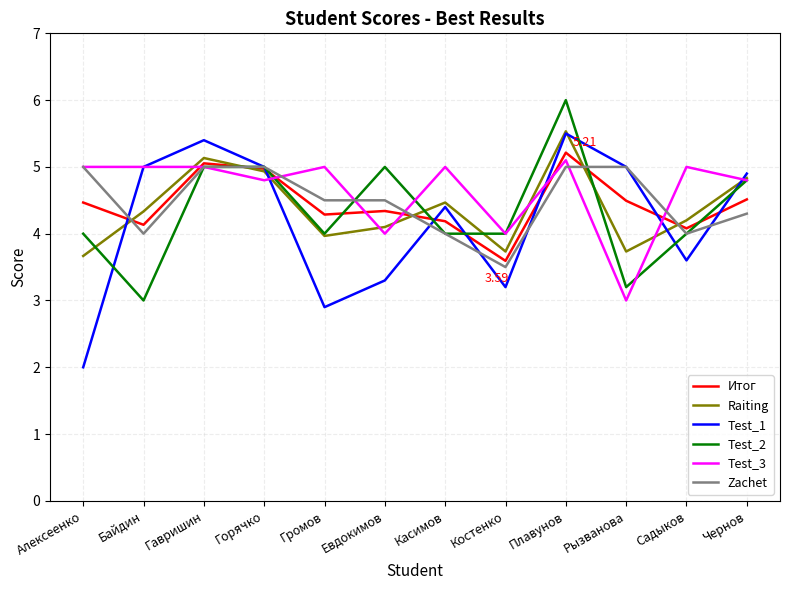

Is the value of Zachet at Плавунов greater than the value of Итог at Алексеенко?

Yes